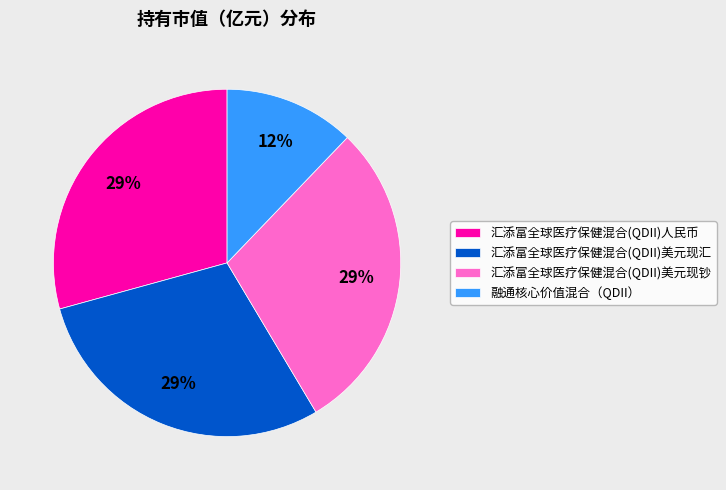

Is it true that 汇添富全球医疗保健混合(QDII)美元现汇 is 29% of the pie?

True